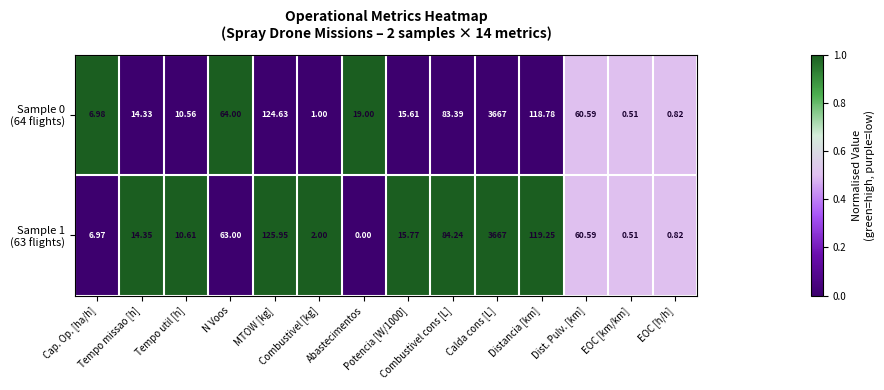

How many categories are shown in the chart?

14